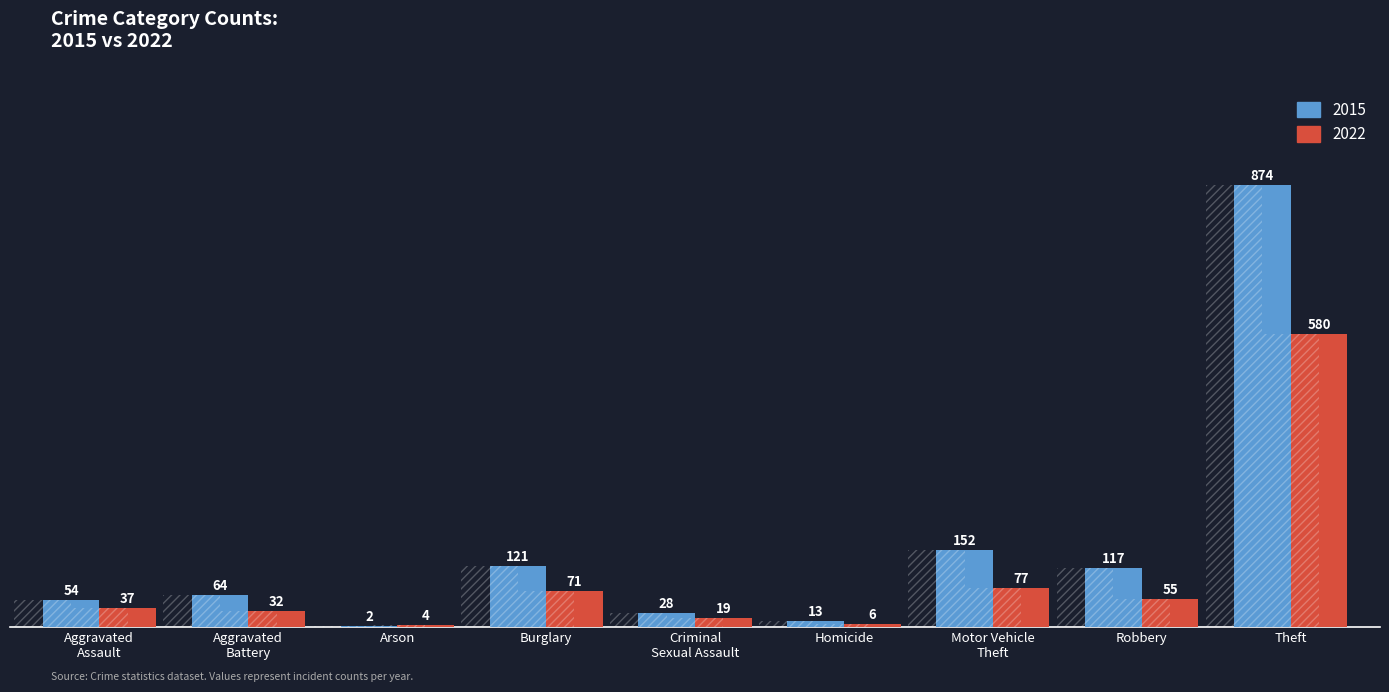

What is the difference between the maximum and minimum values in the 2022 series?

576